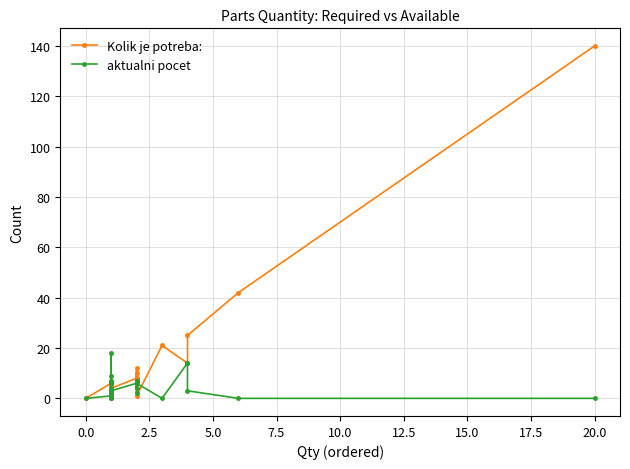

Is the value of Kolik je potreba: at 21 greater than the value of aktualni pocet at 7.5?

Yes